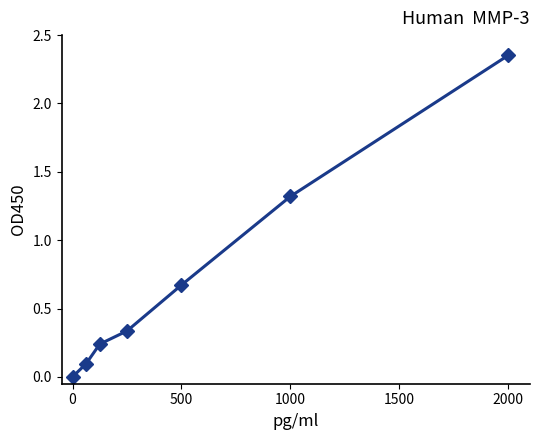

Does the chart display data point markers on the line(s)?

Yes